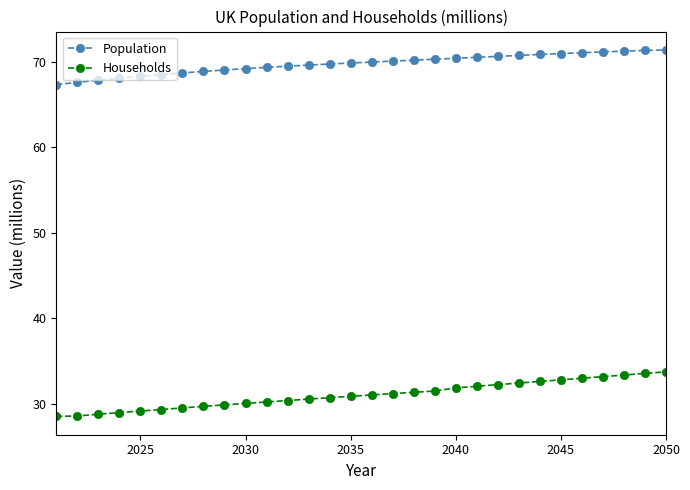

Which series has the largest total across all categories?

Population